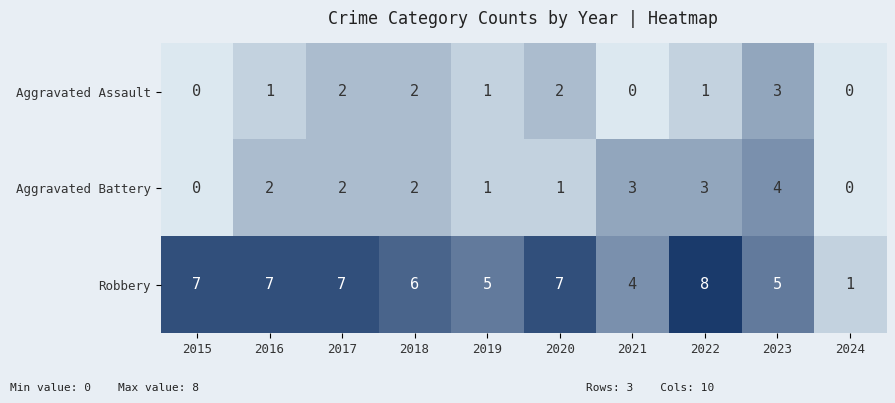

Which series changed the most between 2020 and 2023?

Aggravated Battery